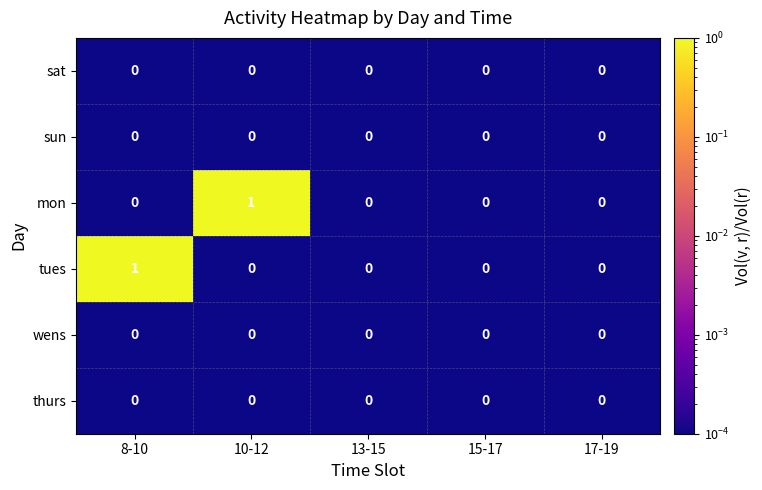

What is the total value across all series at 8-10?

1